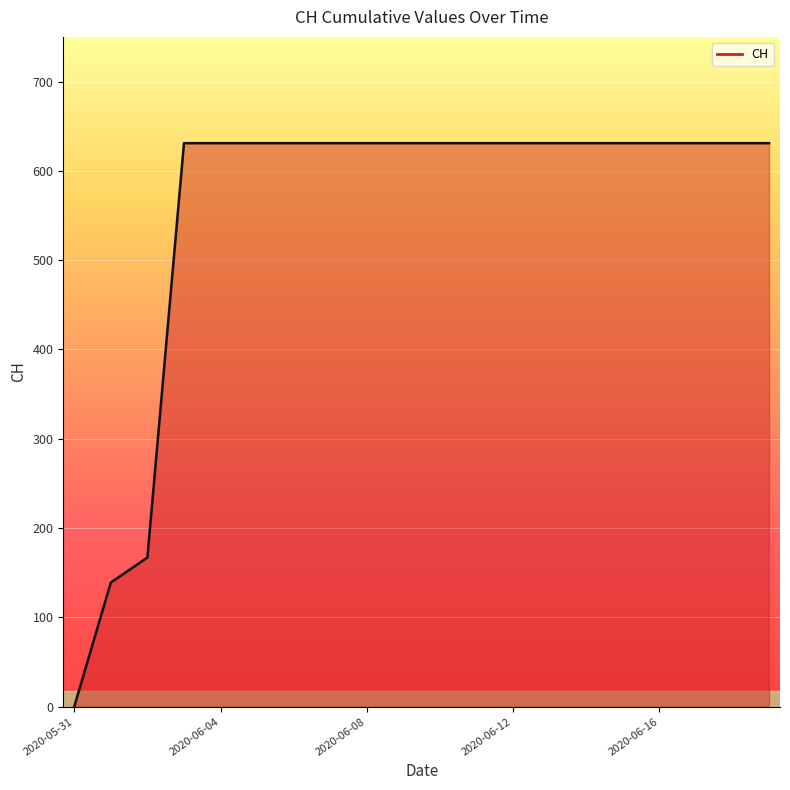

Reading left to right, what are all the values shown in this chart?

0	139	167	631	631	631	631	631	631	631	631	631	631	631	631	631	631	631	631	631